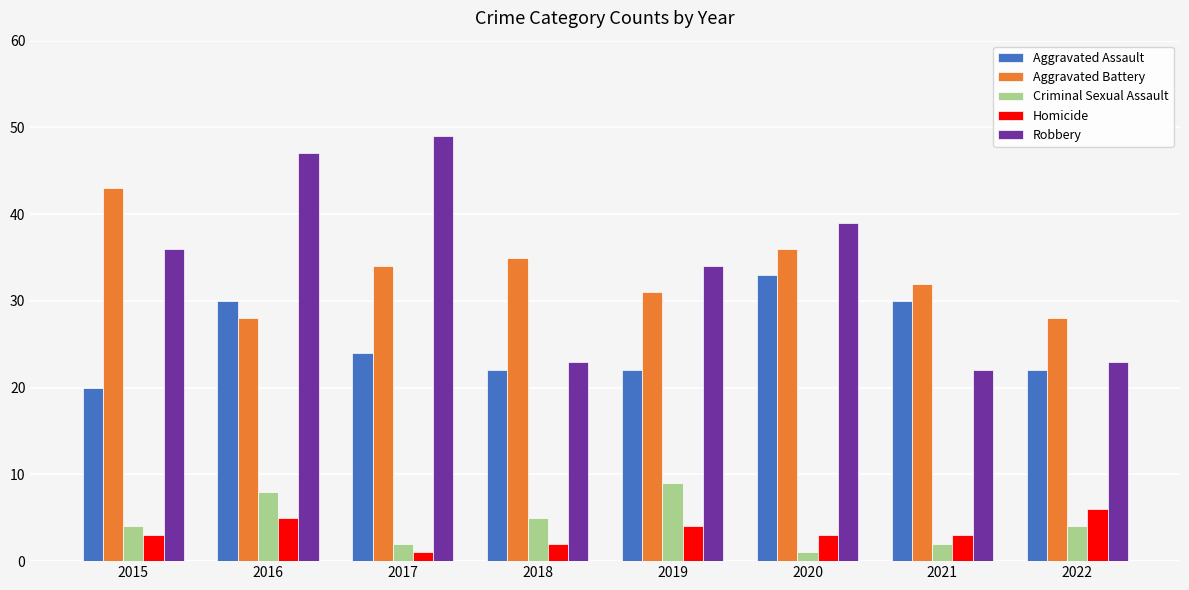

True or false: Robbery has a value of 15 at 2016.

False